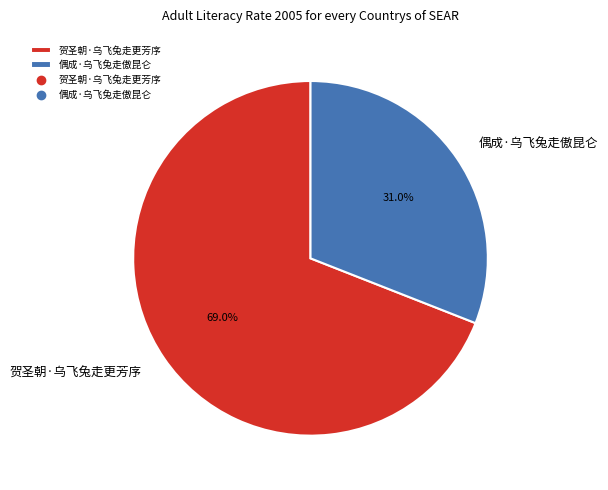

To the nearest percent, what is the difference between the largest and smallest slice percentages?

38%